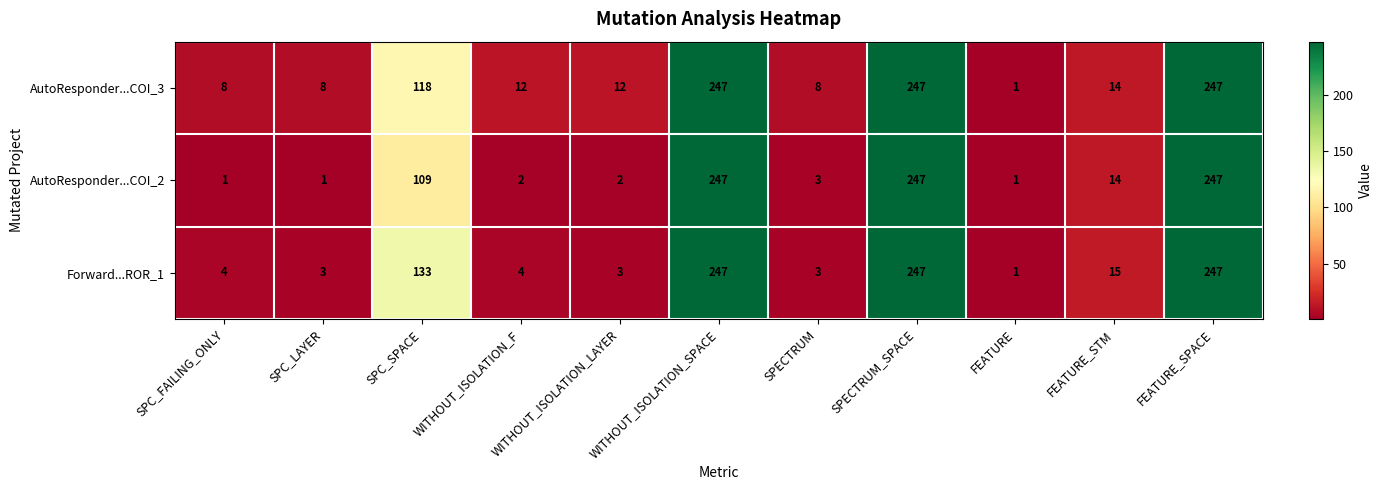

The value of Forward...ROR_1 at SPC_LAYER is 3. True or false?

True